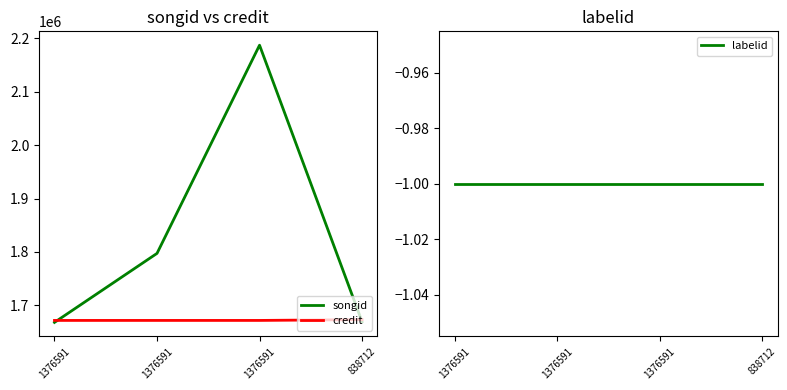

What is the difference between the maximum and minimum values in the credit series?

1474